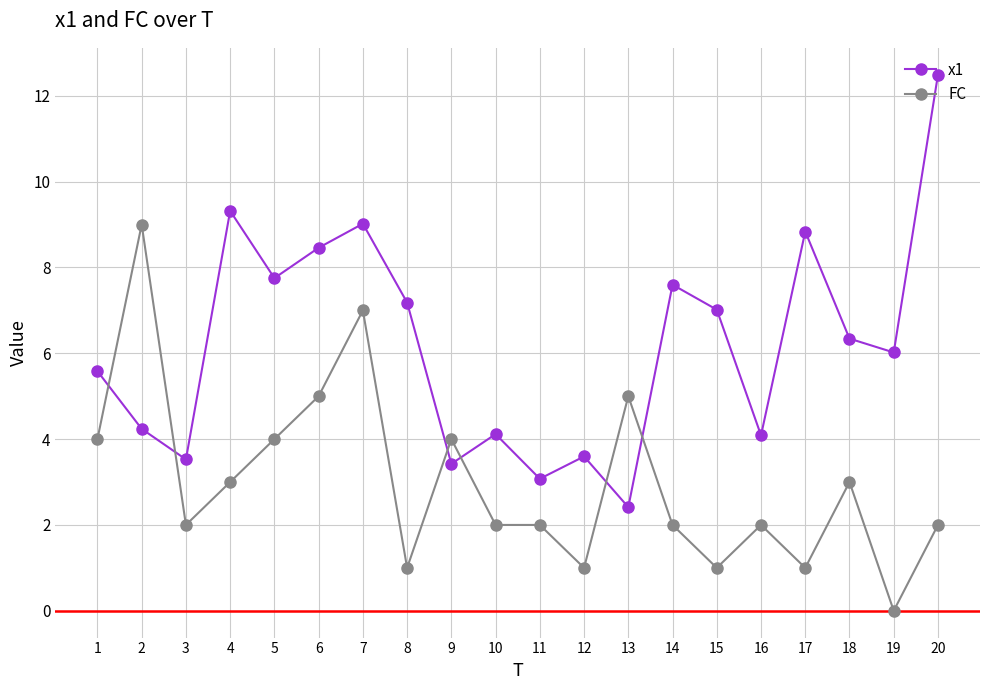

Which series changed the most between 10 and 20?

x1